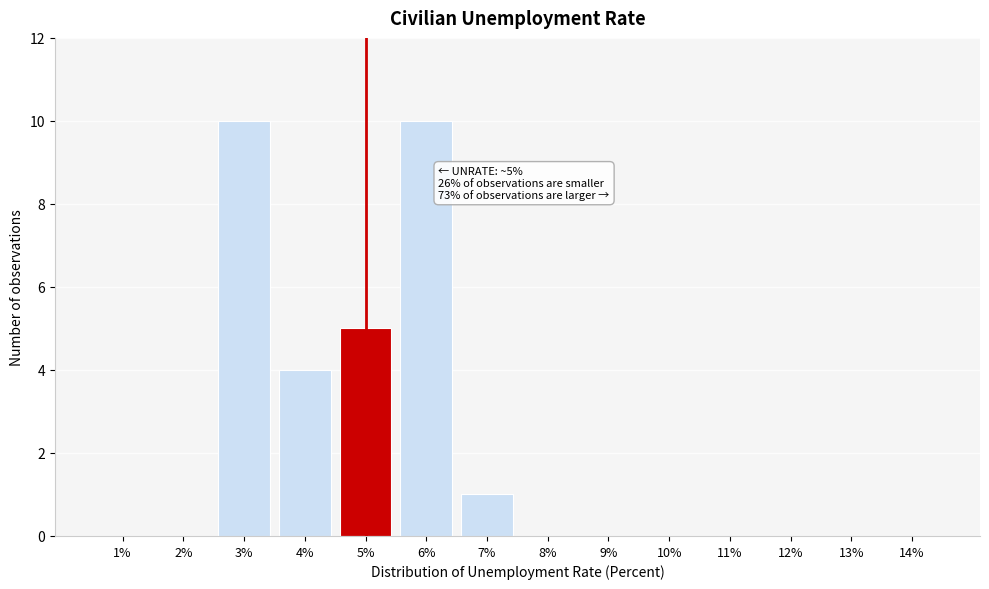

Reading left to right, extract all data points from this chart.

1%=0	2%=0	3%=10	4%=4	5%=5	6%=10	7%=1	8%=0	9%=0	10%=0	11%=0	12%=0	13%=0	14%=0